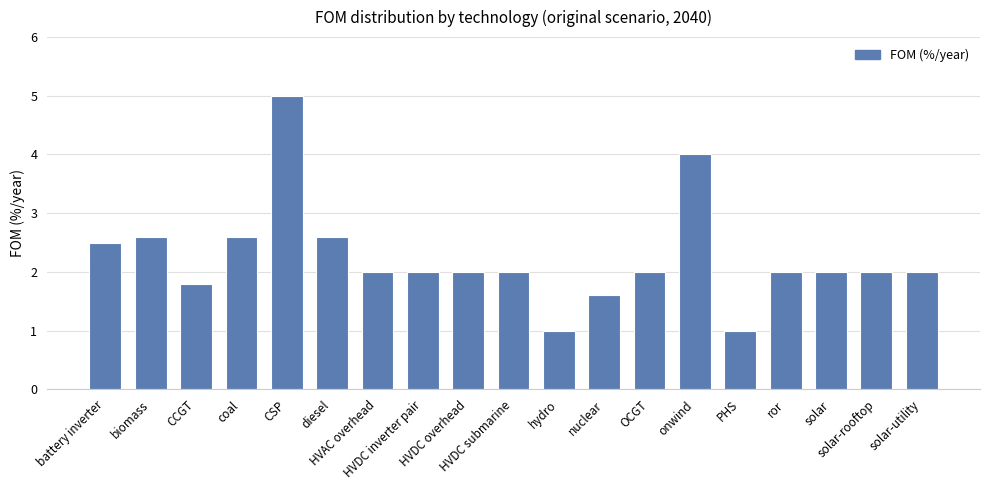

The value at CSP is 5.0. True or false?

True